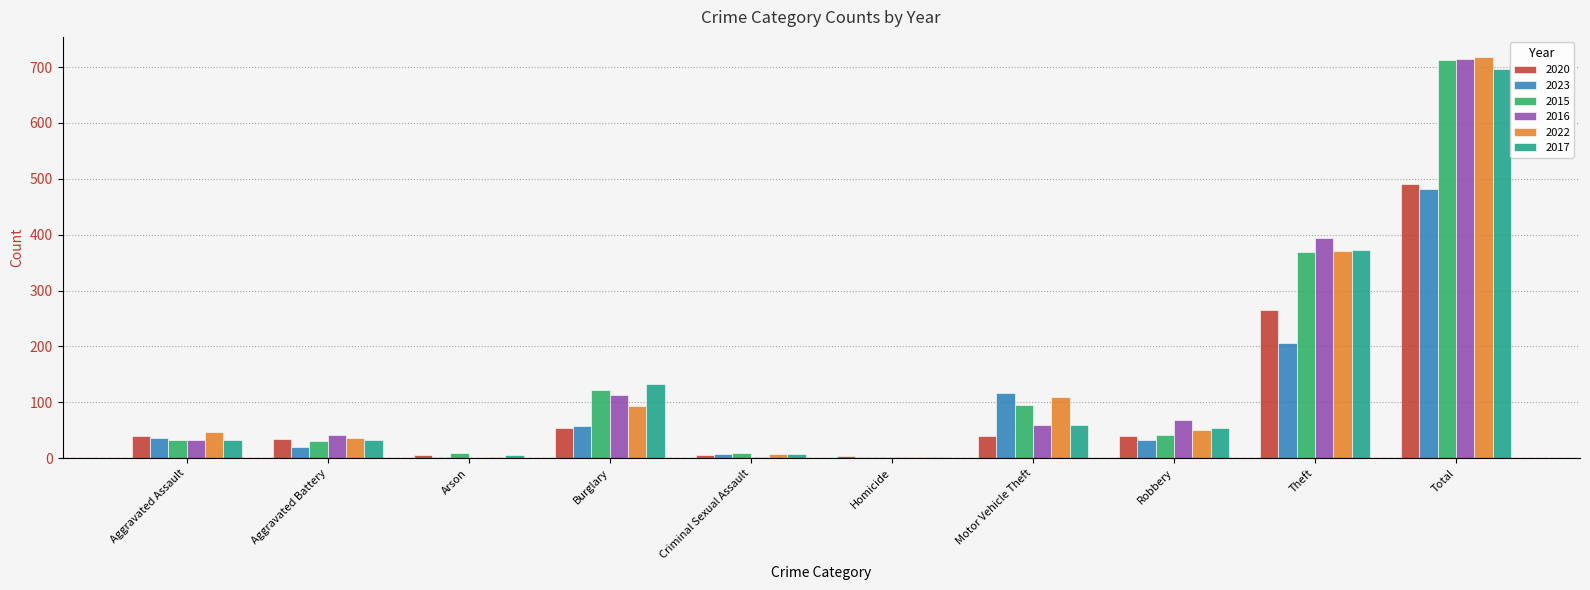

At which category is the sum across all series the highest?

Total